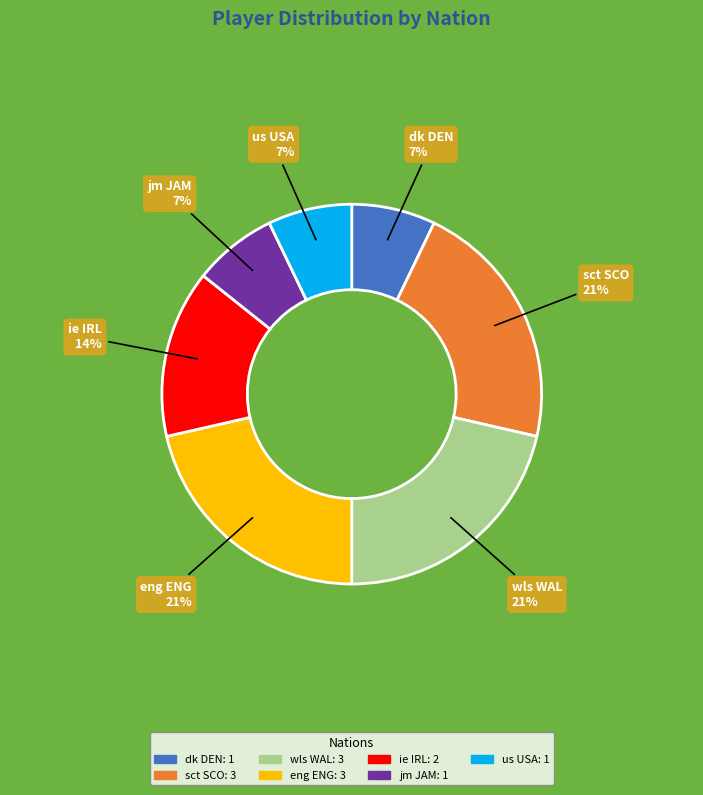

Is the sum of ie IRL and us USA greater than half?

No